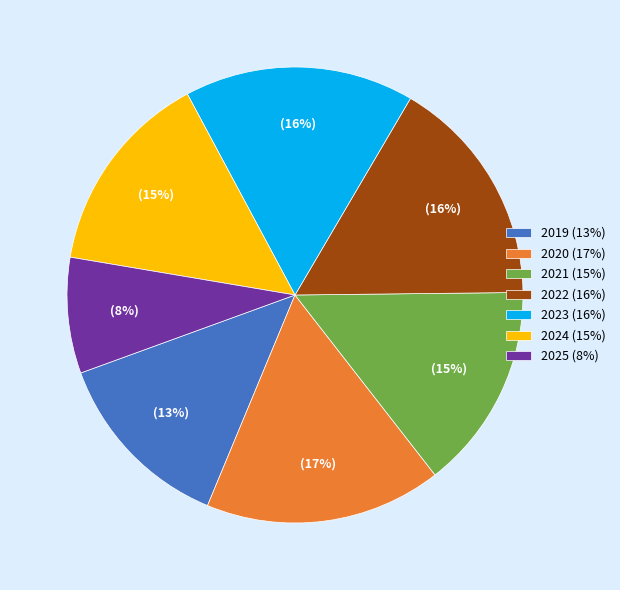

How many slices are in this pie chart?

7